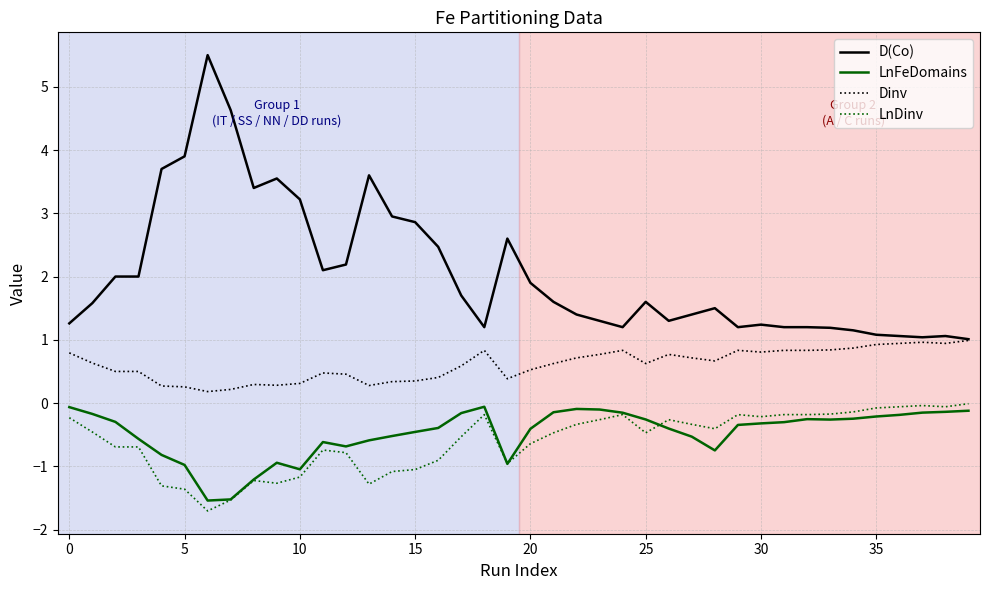

Which series has the largest total across all categories?

D(Co)